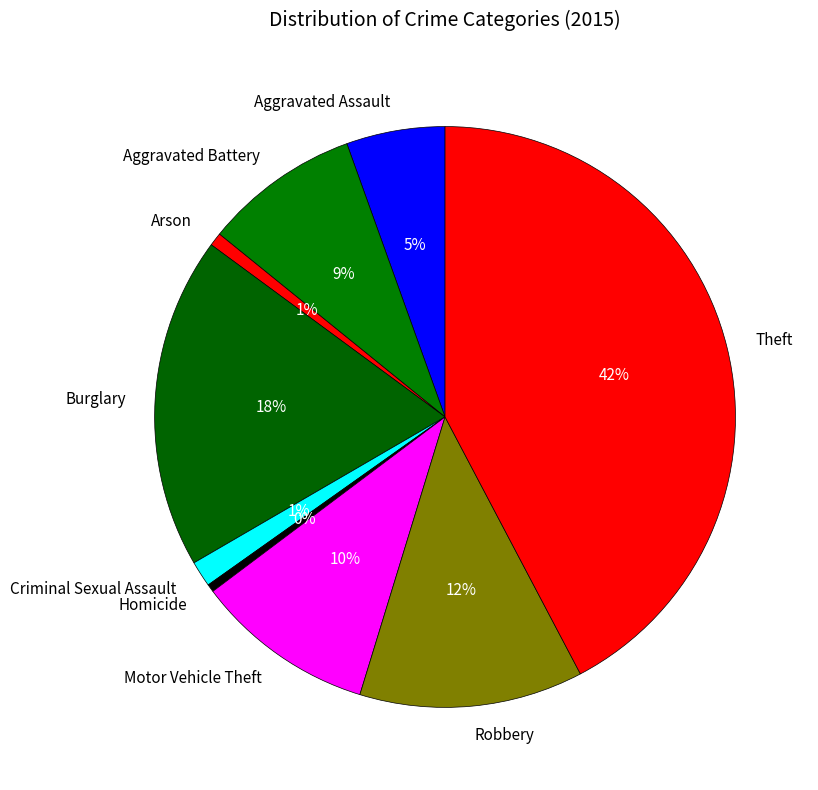

How many segments does this pie chart have?

9